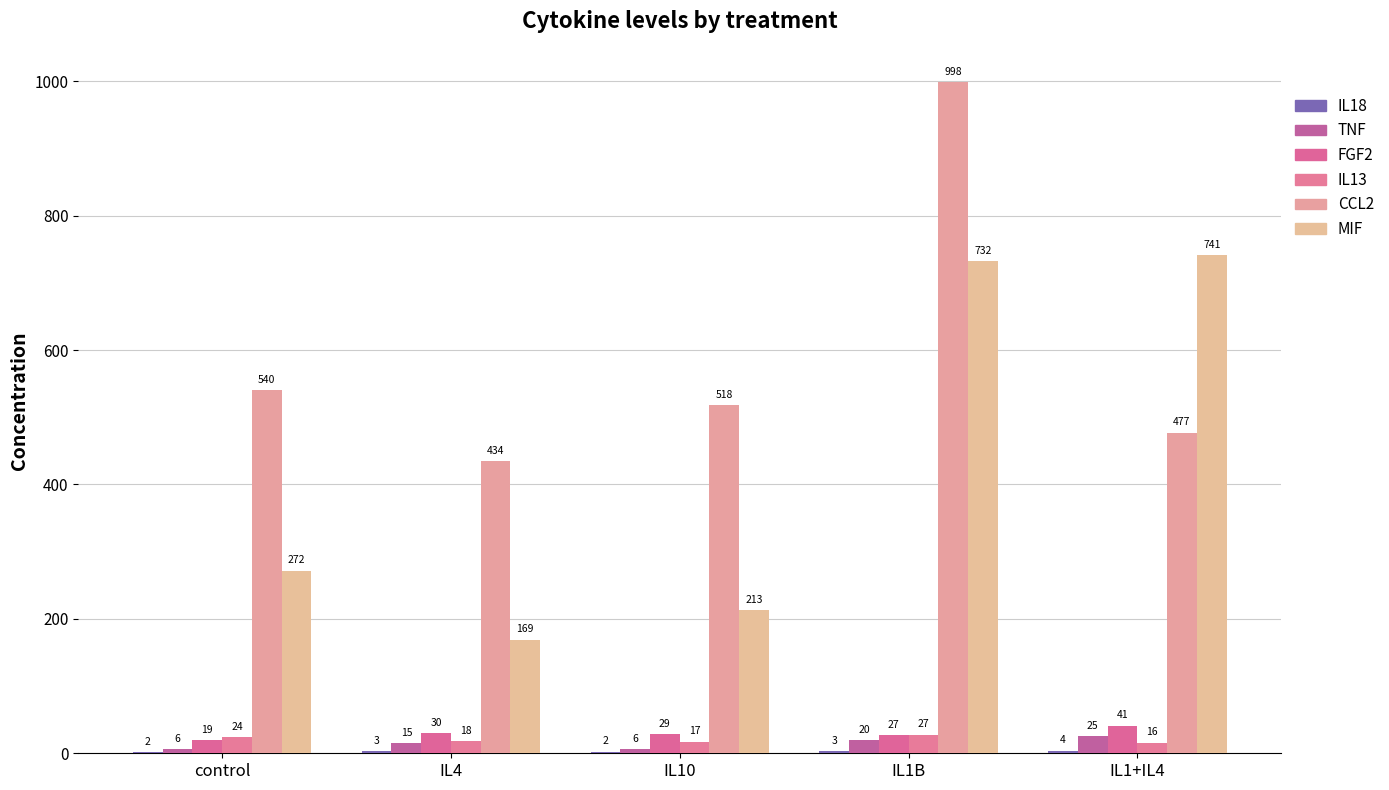

Which label corresponds to the largest value in the chart?

IL1B